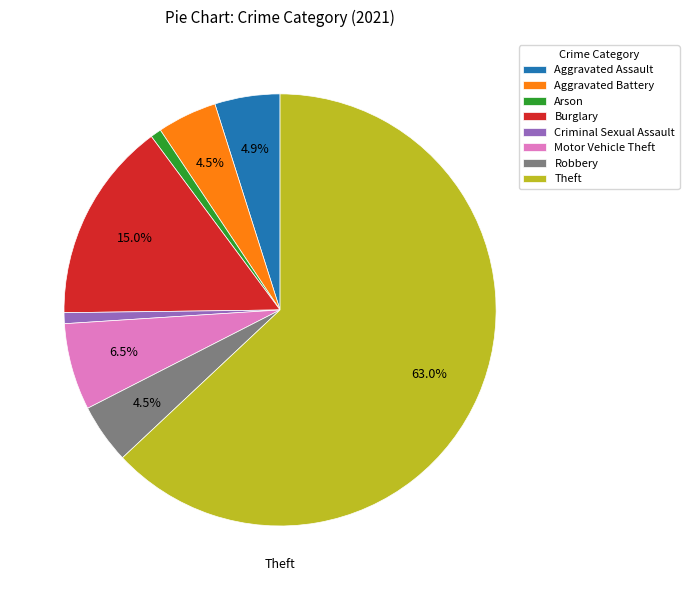

What is the largest slice in the pie chart?

Theft